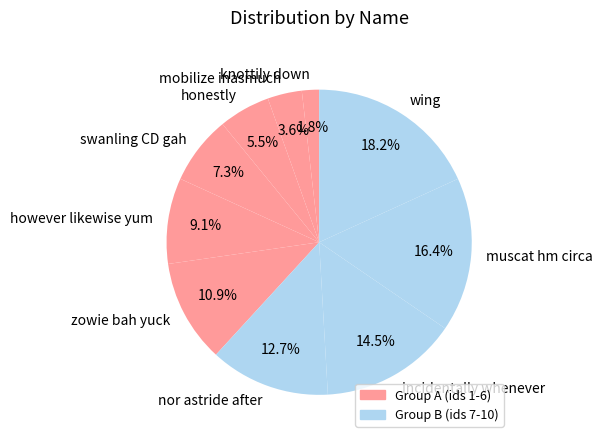

Combined, do swanling CD gah and incidentally whenever account for over 50%?

No